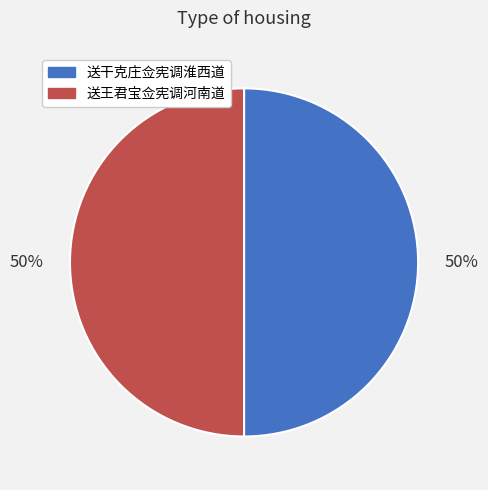

What is the ratio of the value at 送王君宝佥宪调河南道 to the value at 送干克庄佥宪调淮西道?

1.0